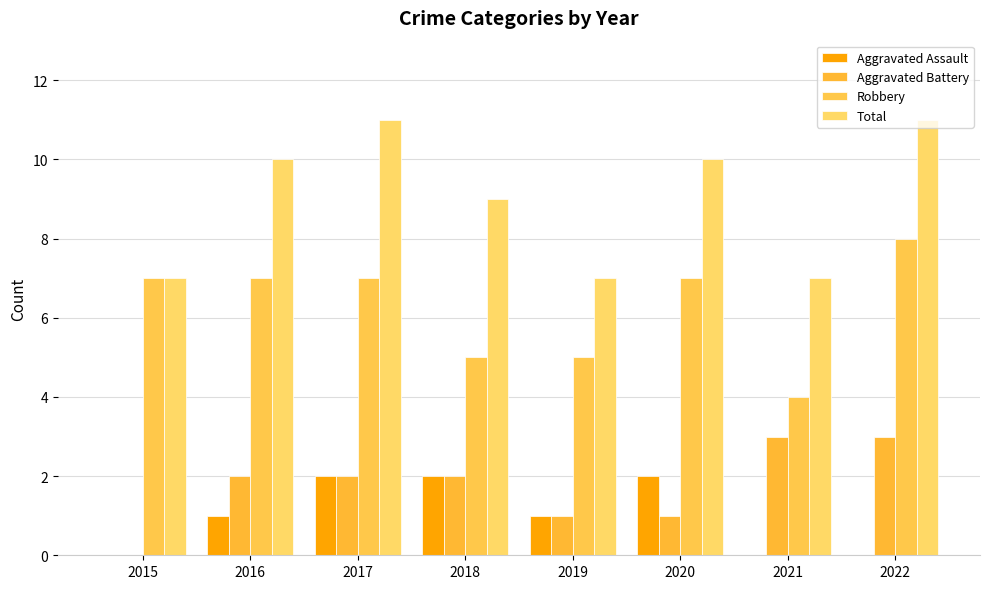

Reading right to left, list all the values displayed in this chart.

Aggravated Assault: 0	0	2	1	2	2	1	0
Aggravated Battery: 3	3	1	1	2	2	2	0
Robbery: 8	4	7	5	5	7	7	7
Total: 11	7	10	7	9	11	10	7